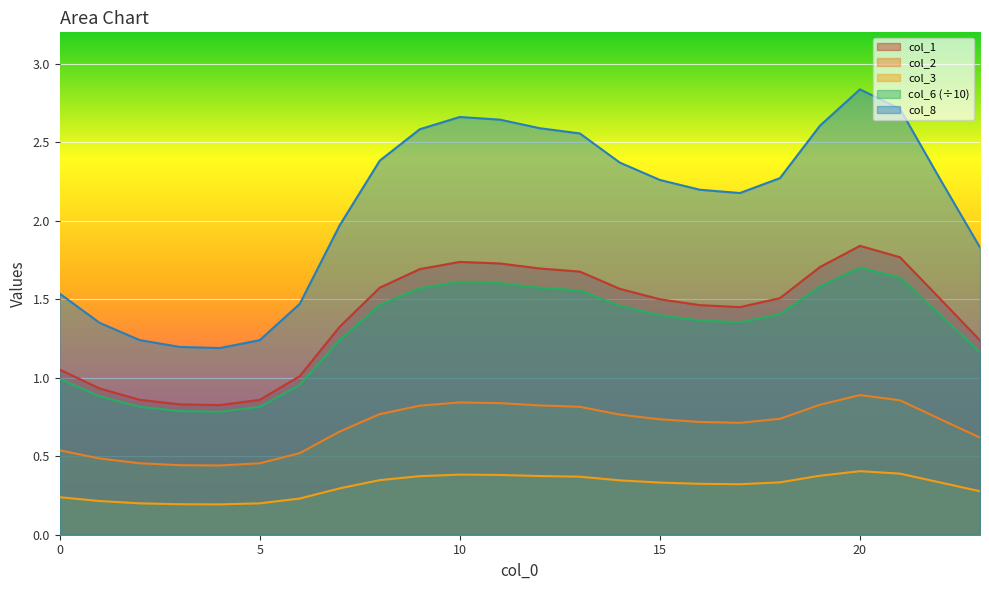

What is the lowest value of the col_8 series?

1.2